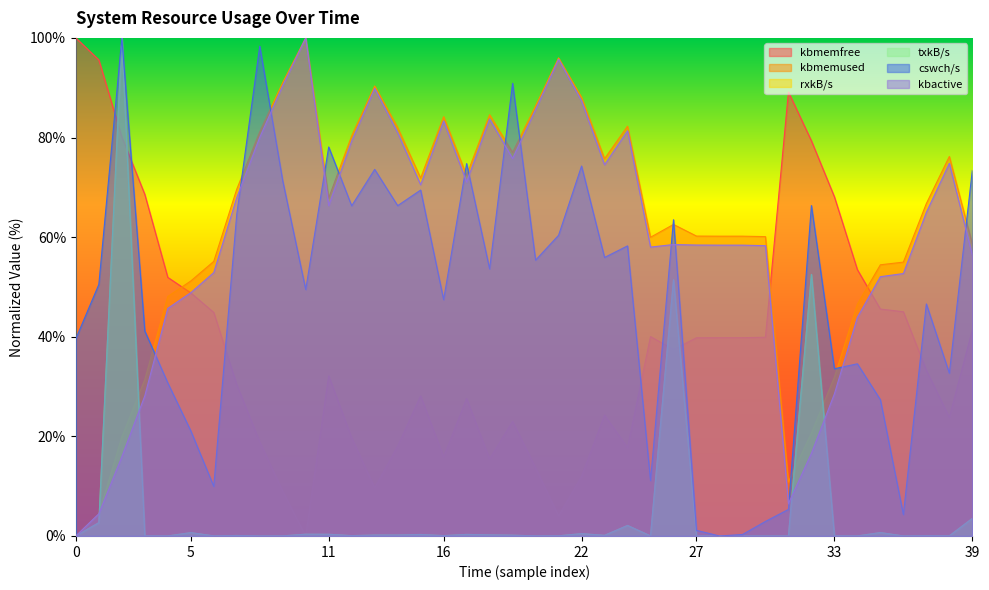

Which series has the largest range (max minus min)?

kbmemfree